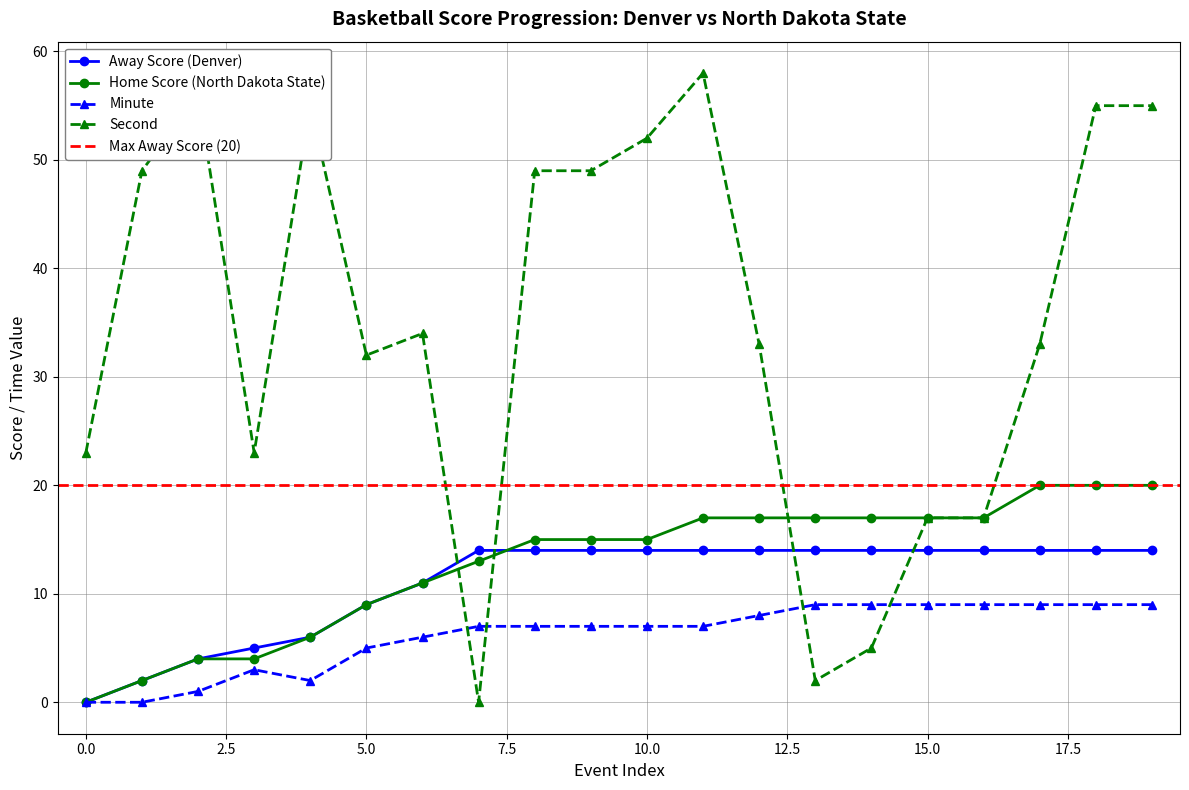

Reading right to left, extract all data points from this chart.

Away Score: 19=14	18=14	17=14	16=14	15=14	14=14	13=14	12=14	11=14	10=14	9=14	8=14	7=14	6=11	5=9	4=6	3=5	2=4	1=2	0=0
Home Score: 19=20	18=20	17=20	16=17	15=17	14=17	13=17	12=17	11=17	10=15	9=15	8=15	7=13	6=11	5=9	4=6	3=4	2=4	1=2	0=0
Minute: 19=9	18=9	17=9	16=9	15=9	14=9	13=9	12=8	11=7	10=7	9=7	8=7	7=7	6=6	5=5	4=2	3=3	2=1	1=0	0=0
Second: 19=55	18=55	17=33	16=17	15=17	14=5	13=2	12=33	11=58	10=52	9=49	8=49	7=0	6=34	5=32	4=55	3=23	2=56	1=49	0=23